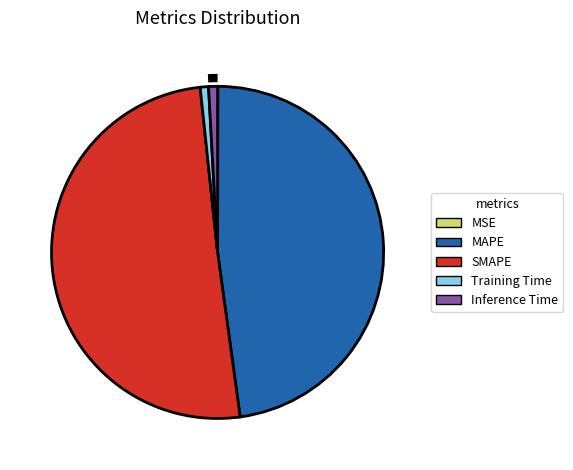

Is SMAPE the majority of the pie?

Yes